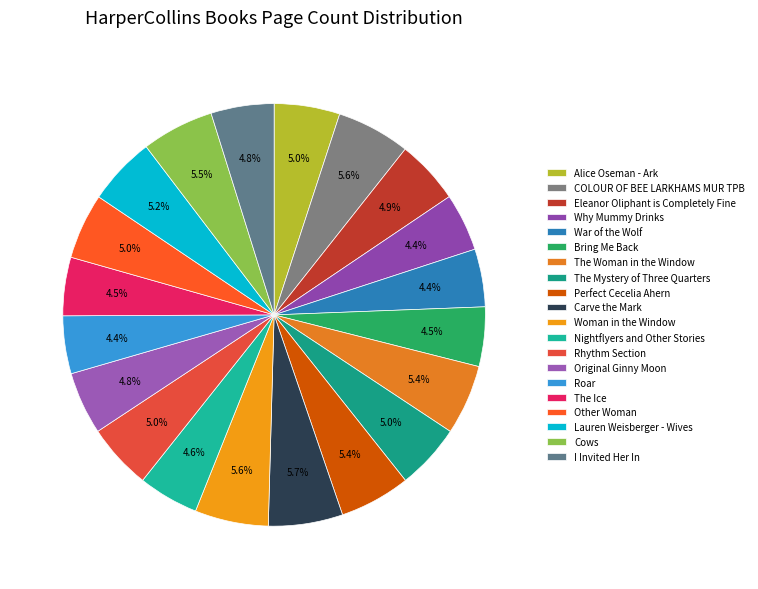

What portion of the pie excludes Roar?

95.6%